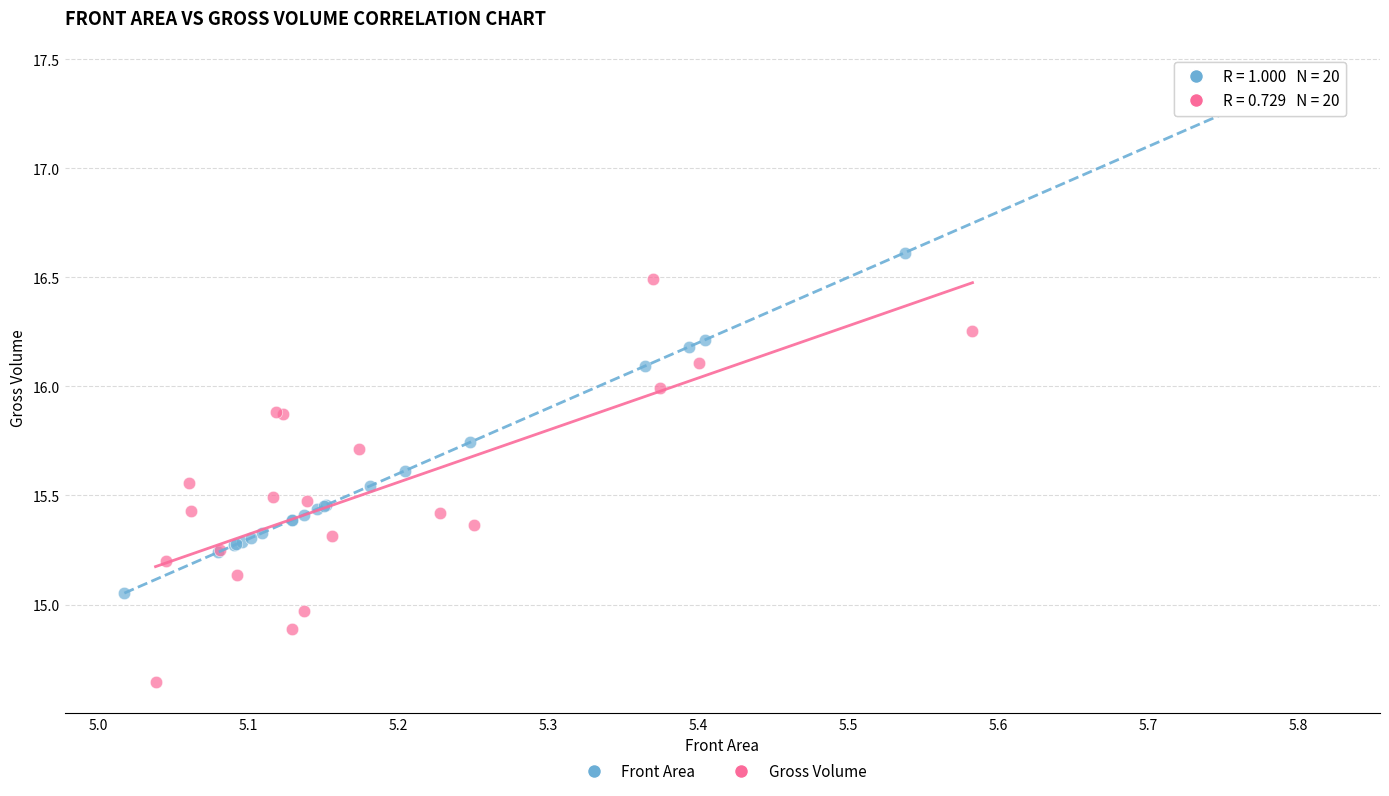

Which series has the widest spread of Y values?

Gross Volume